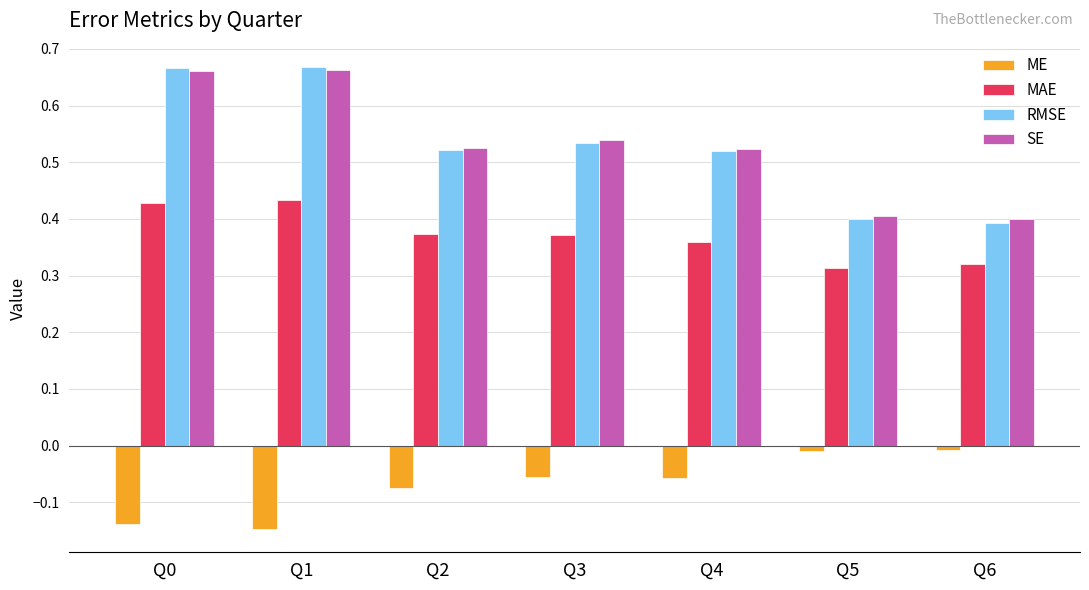

What is the sum of all ME values?

-0.5